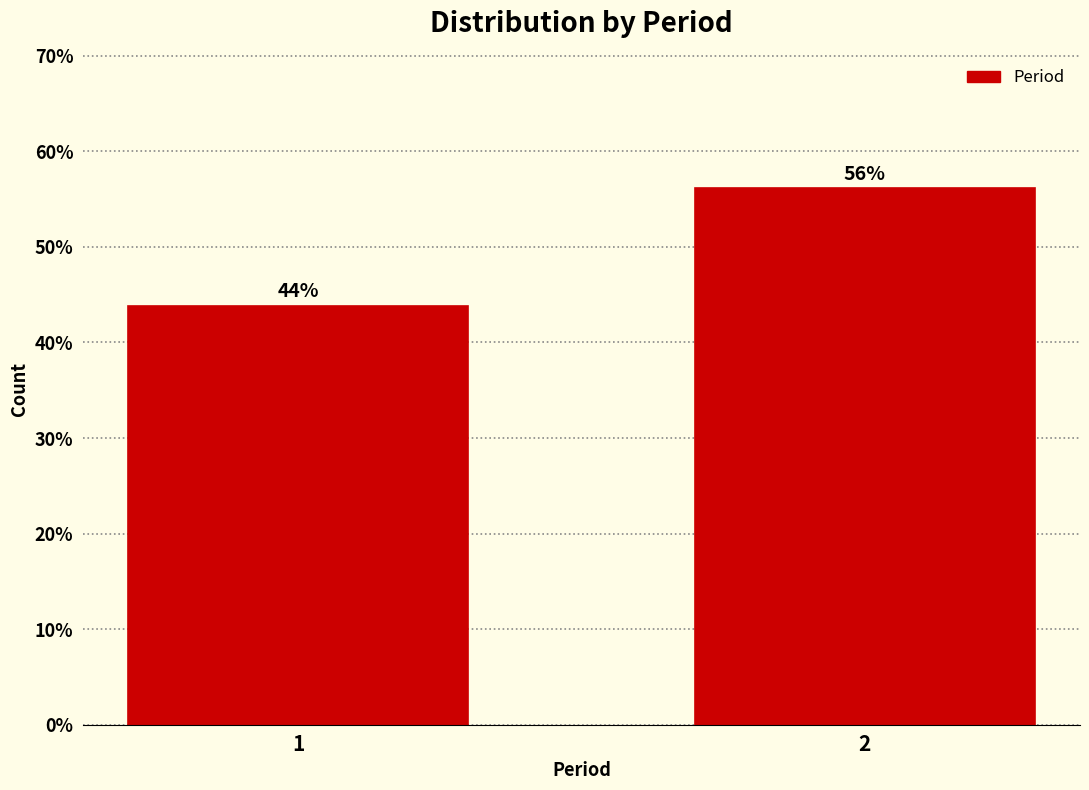

True or false: the data shows 90.1 at 2.

False